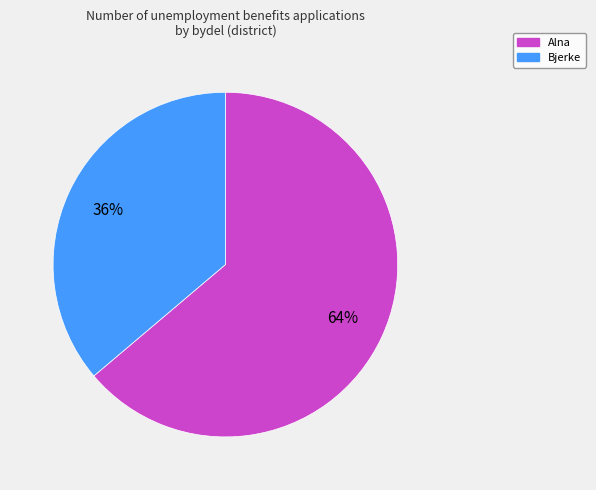

Combined, do Alna and Bjerke account for over 50%?

Yes